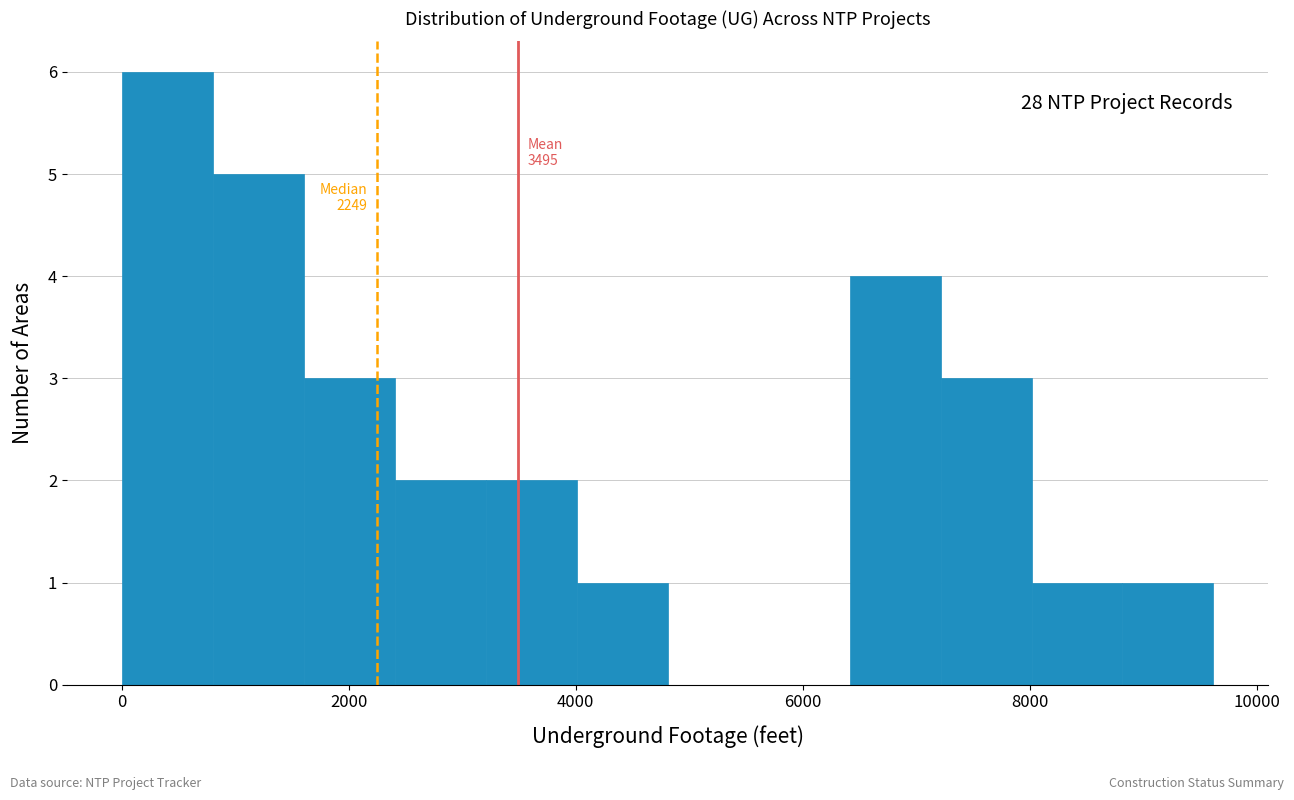

Over which range of the x-axis is the bar tallest?

0 to 800